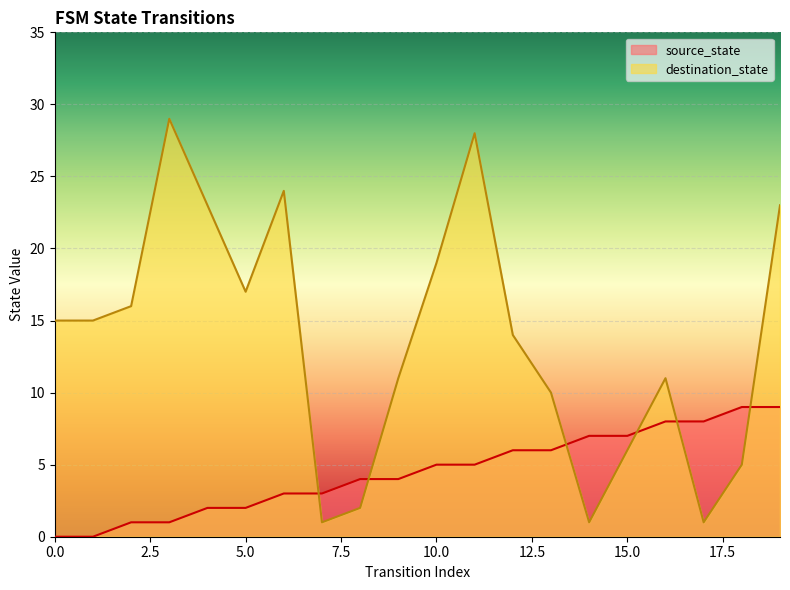

Rank the categories by source_state value from lowest to highest.

0, 1, 2, 3, 4, 5, 6, 7, 8, 9, 10, 11, 12, 13, 14, 15, 16, 17, 18, 19